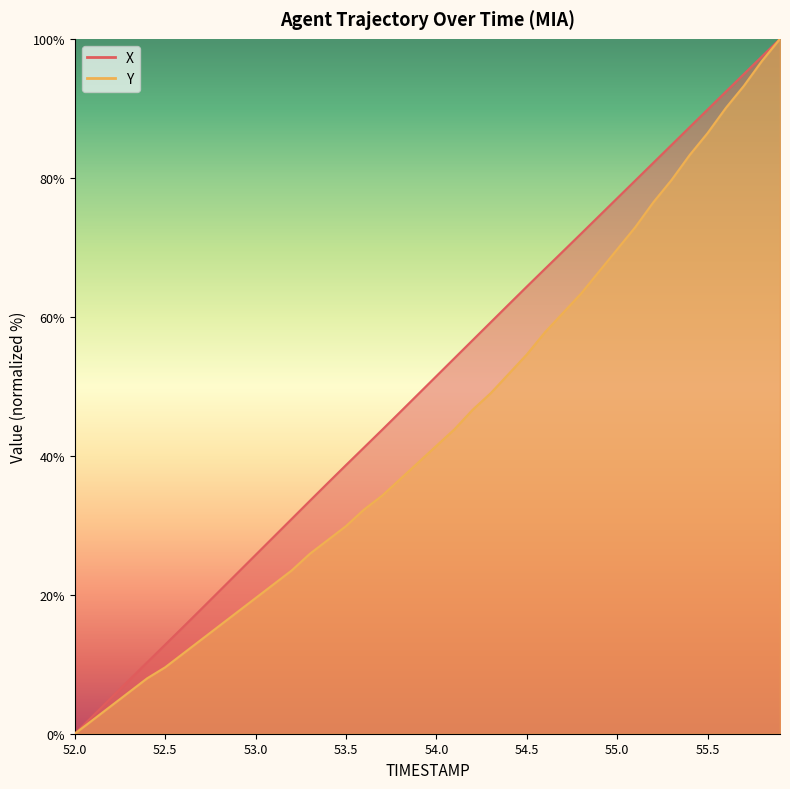

List the series in order of their overall mean, highest first.

X, Y